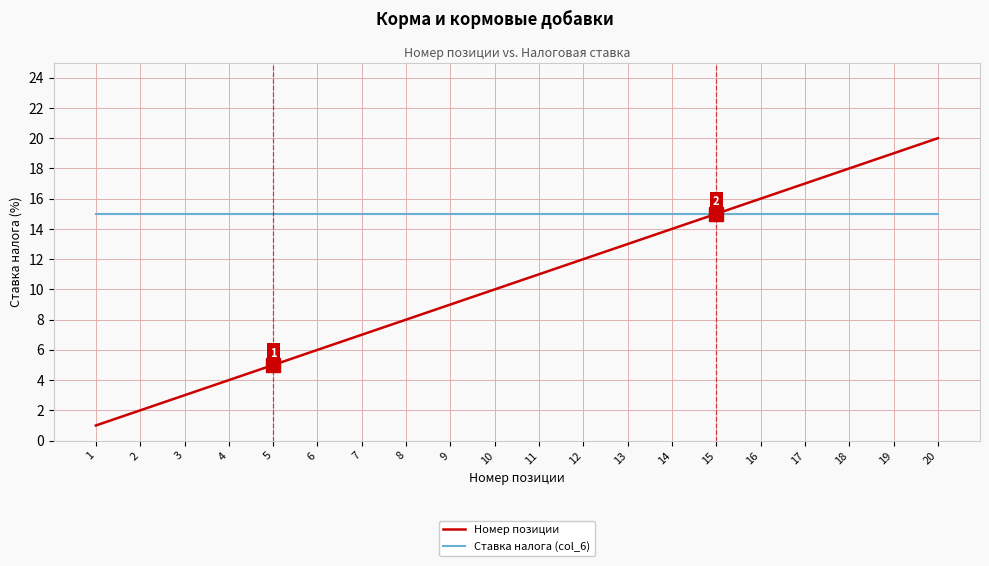

Is it true that Ставка налога (col_6) equals 15 at 15?

True